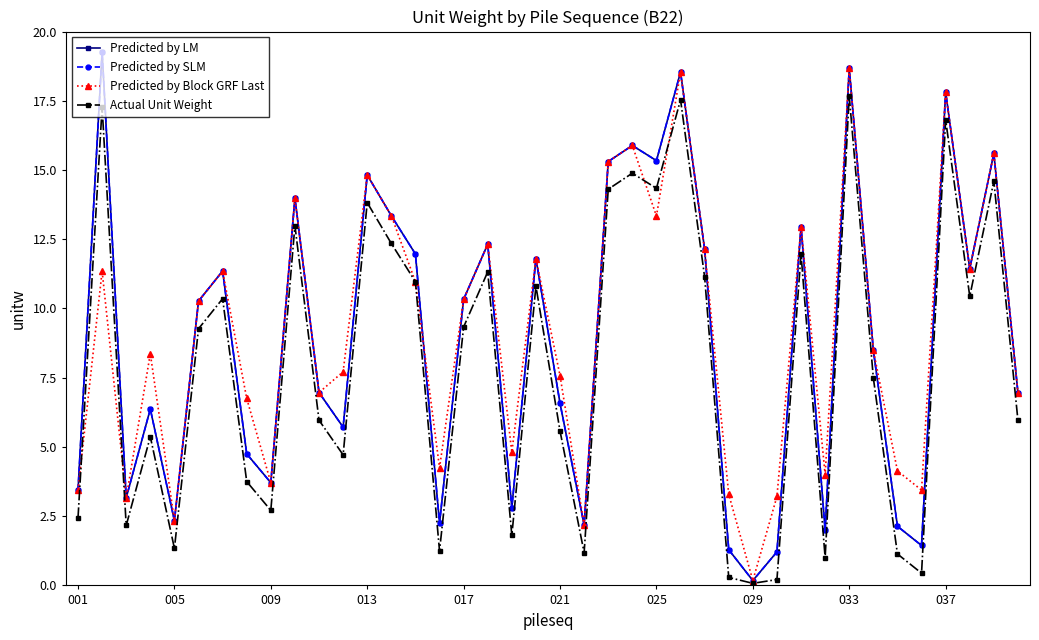

True or false: Predicted by SLM and Predicted by LM intersect in this chart.

False